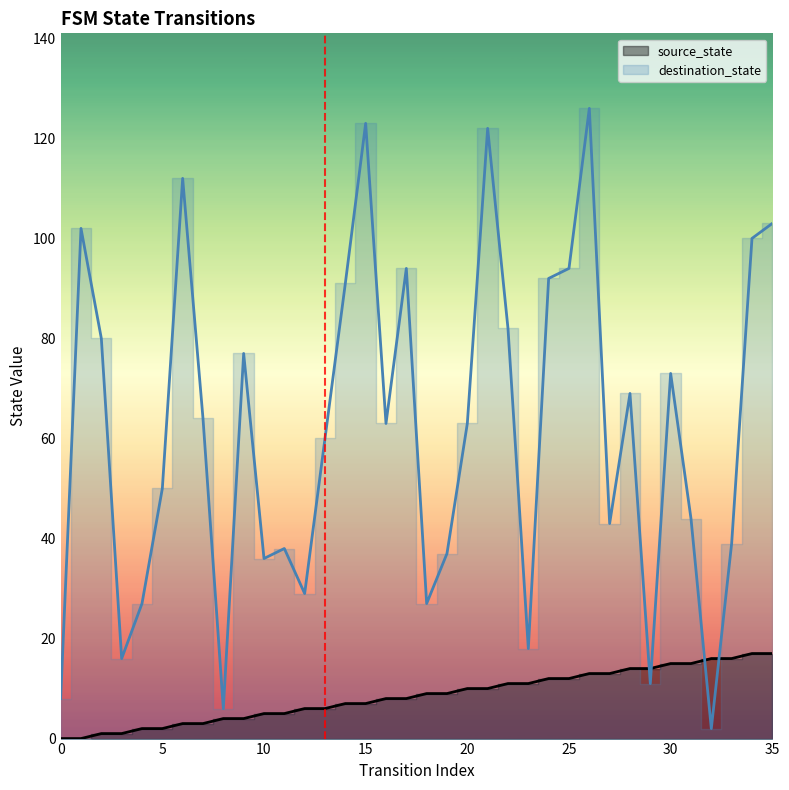

Rank the categories by source_state value from highest to lowest.

34, 35, 32, 33, 30, 31, 28, 29, 26, 27, 24, 25, 22, 23, 20, 21, 18, 19, 16, 17, 14, 15, 12, 13, 10, 11, 8, 9, 6, 7, 4, 5, 2, 3, 0, 1